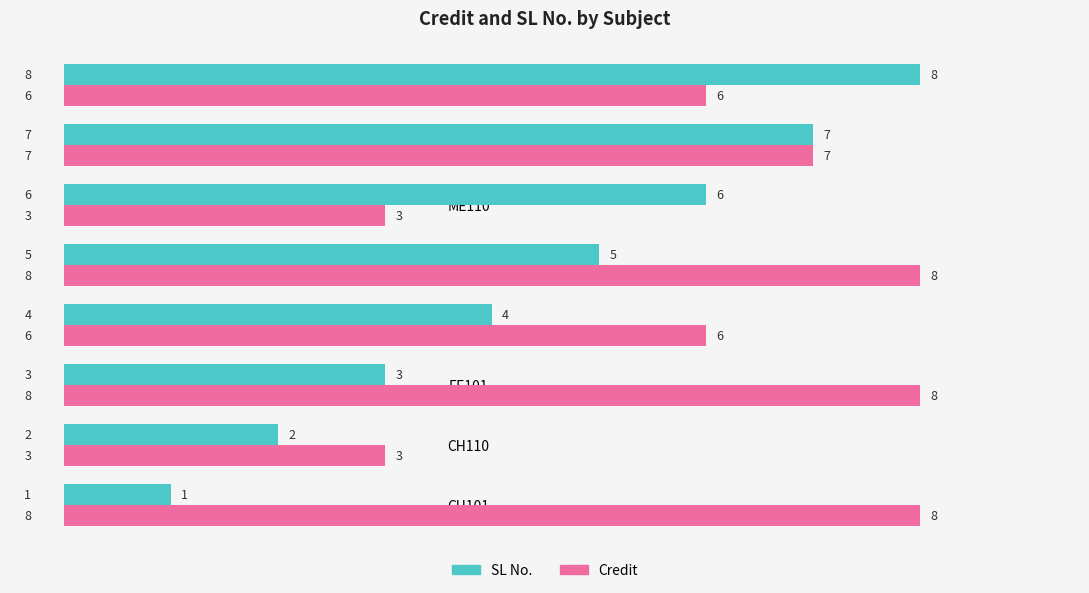

At CH110, list the series in order from largest to smallest.

Credit, SL No.